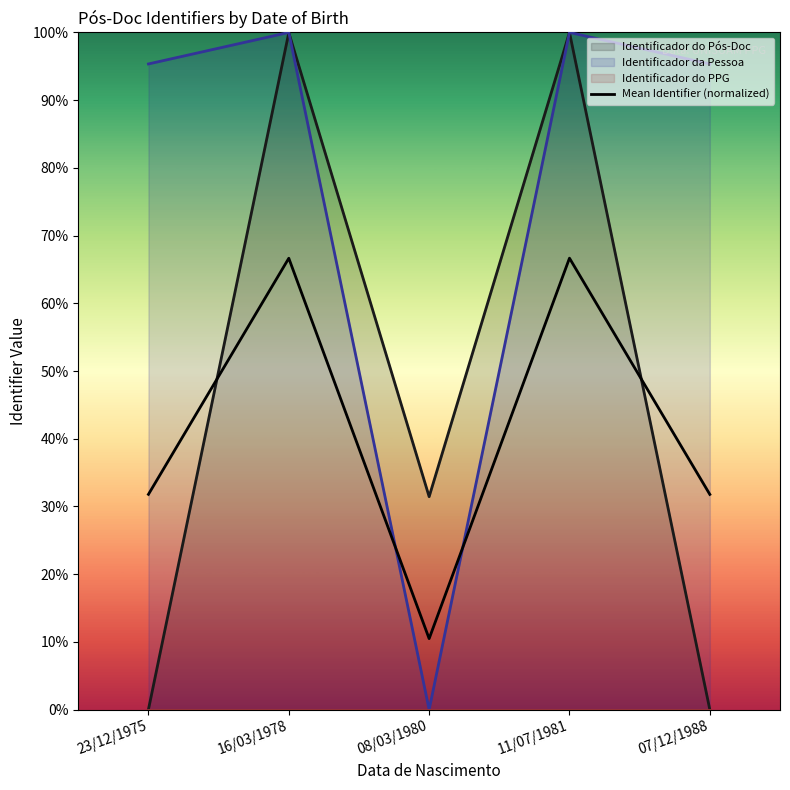

Which has a higher value, 16/03/1978 or 08/03/1980?

16/03/1978